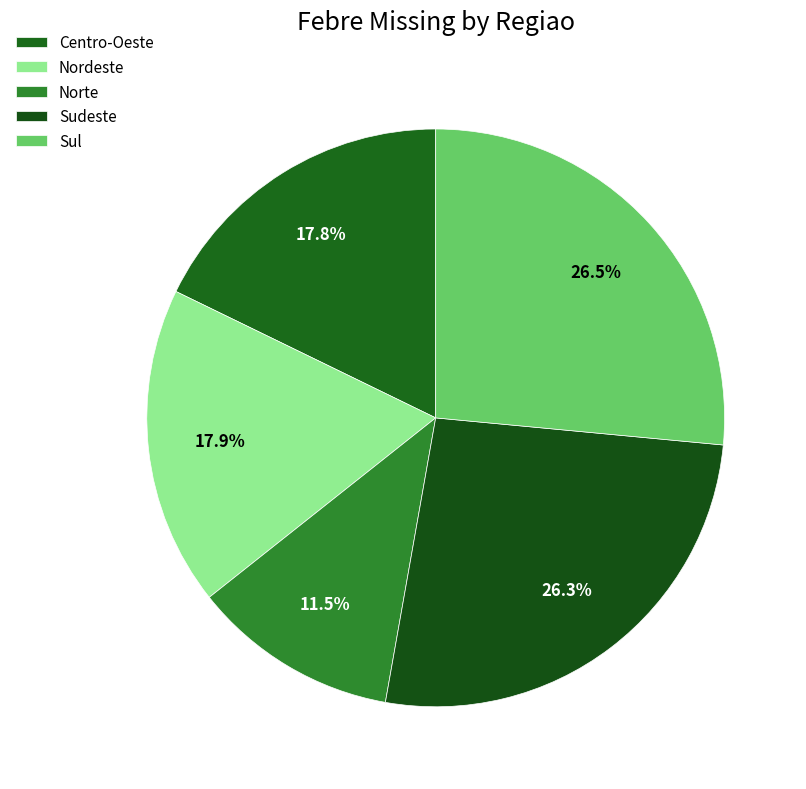

Count the number of slices in the pie.

5